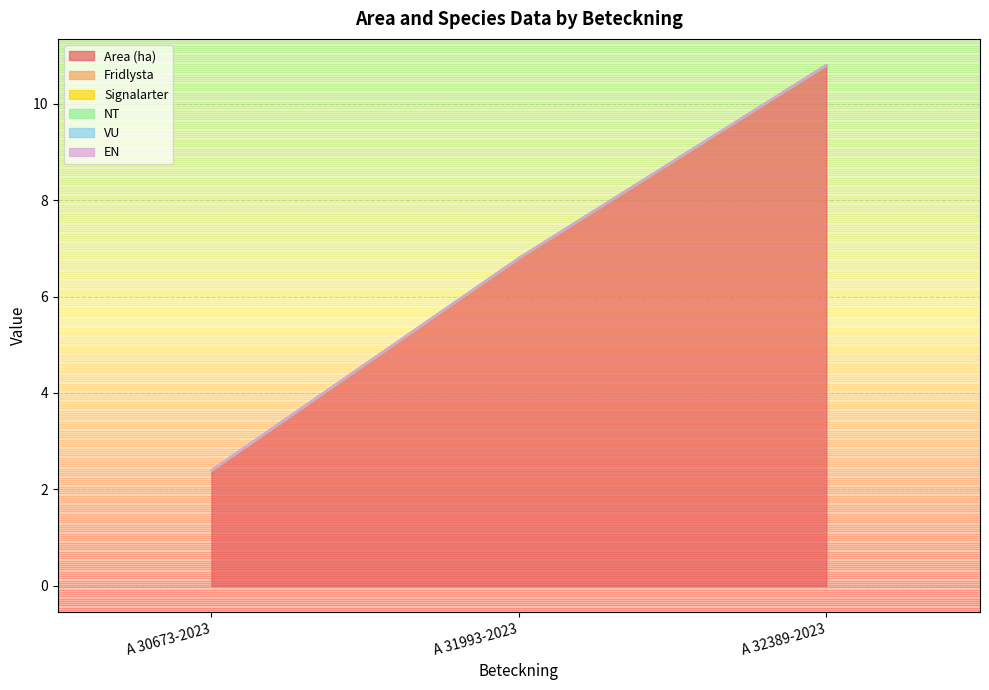

What is the label of the 3rd point from the left?

A 32389-2023